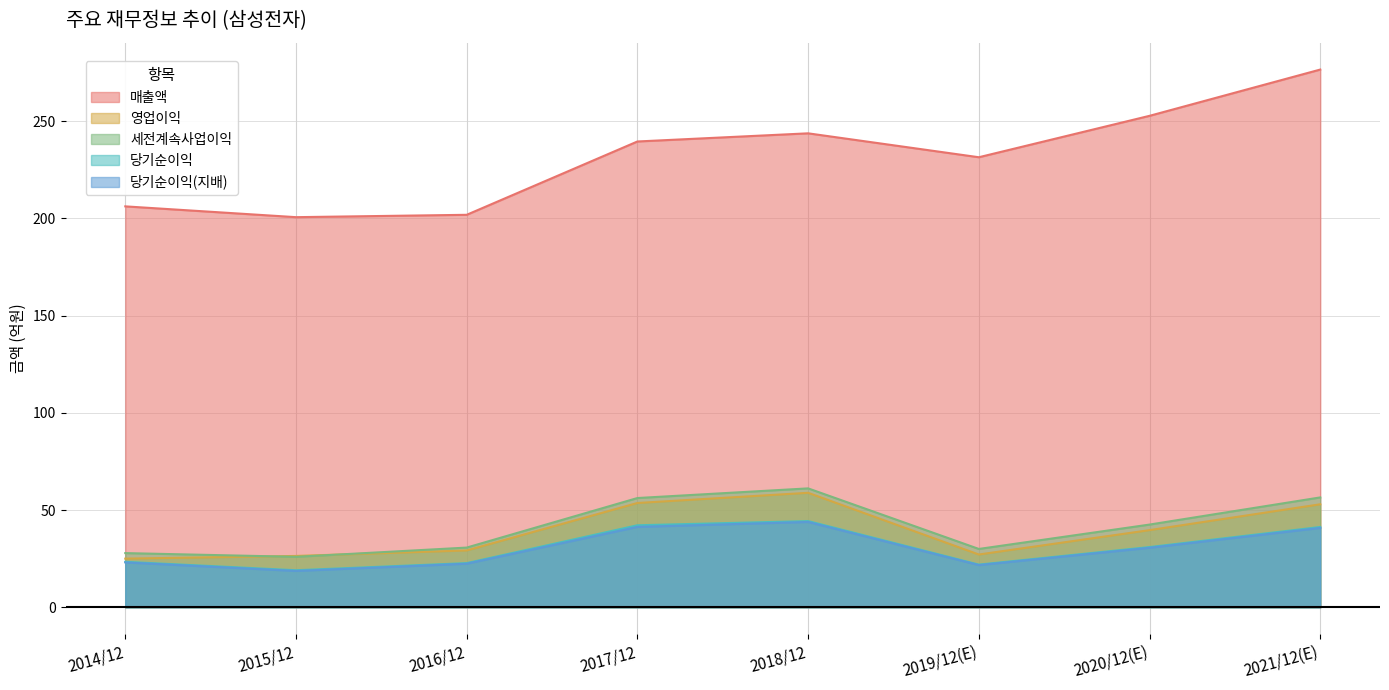

Rank the categories by 당기순이익 value from highest to lowest.

2018/12, 2017/12, 2021/12(E), 2020/12(E), 2014/12, 2016/12, 2019/12(E), 2015/12